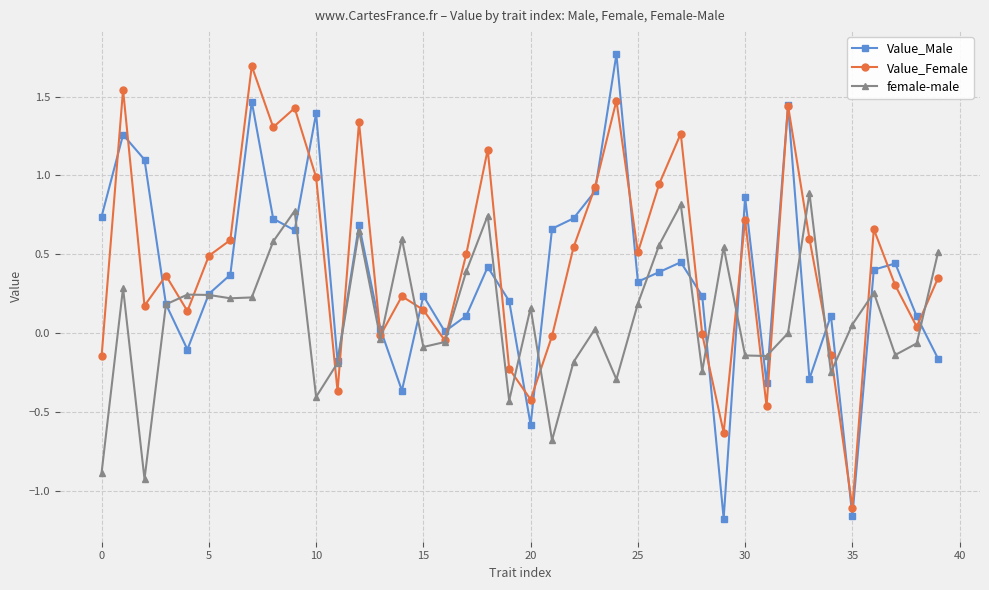

In Value_Male, how many points are higher than both neighbors (excluding endpoints)?

12